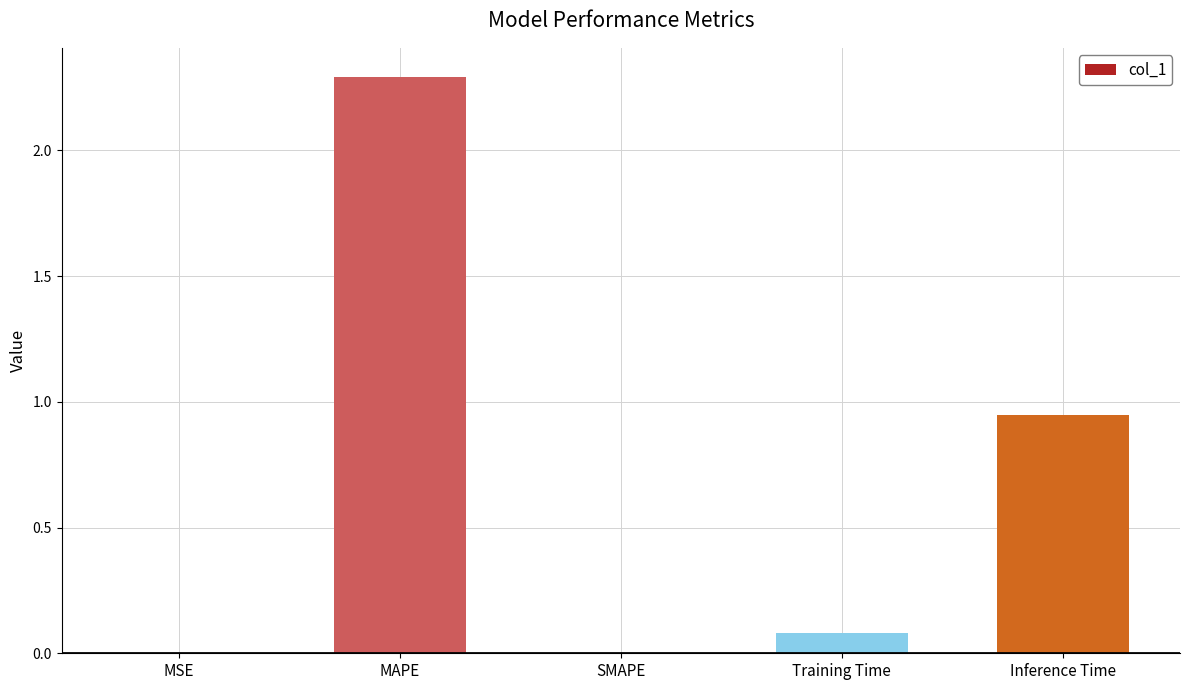

How many data points does each series have?

5